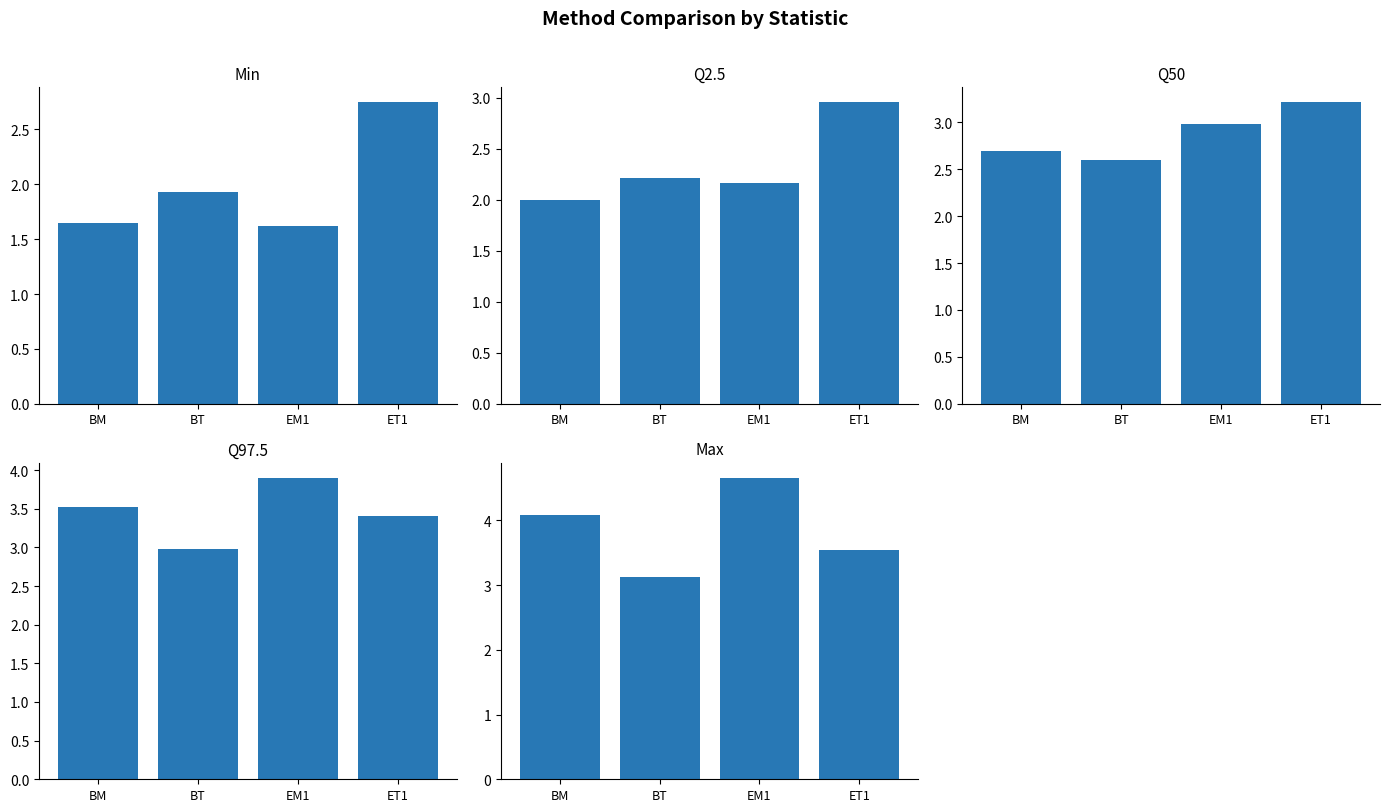

How many bars are there in each group?

5